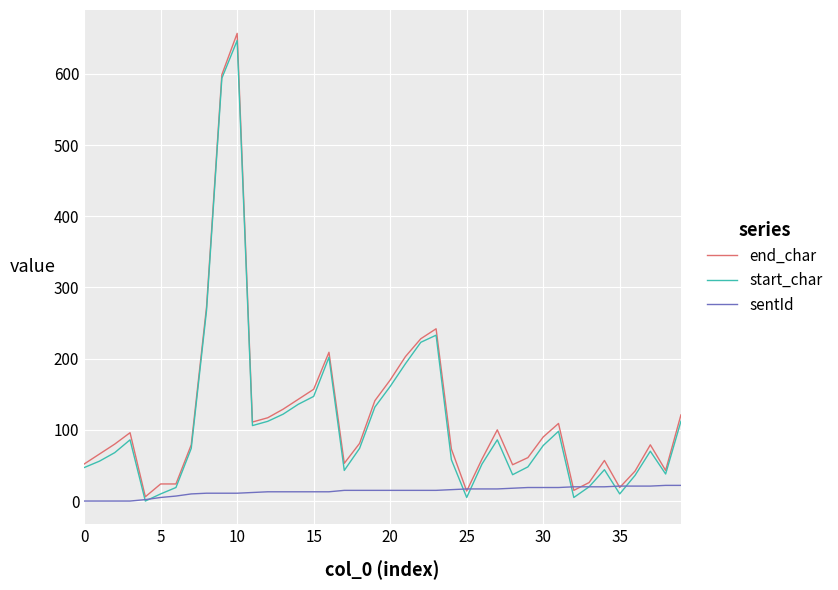

After their last crossing, which series has the higher values: end_char or sentId?

end_char